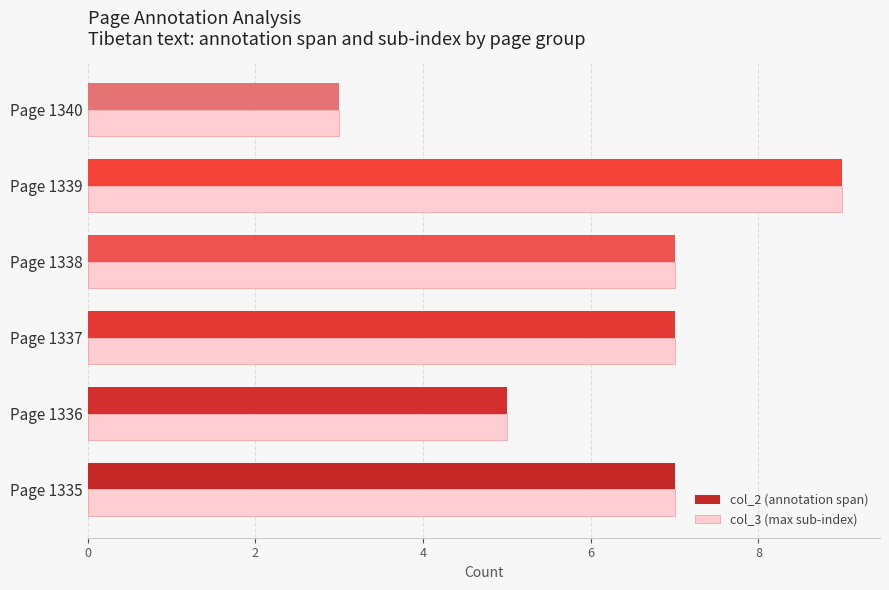

True or false: col_3 (max sub-index) has a value of 7 at Page 1338.

True